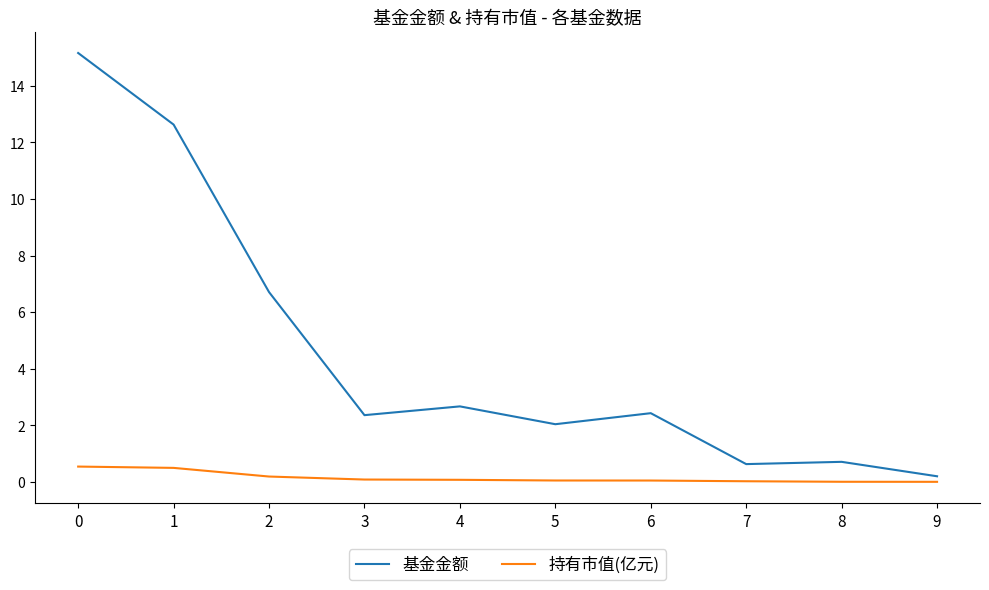

What are all the series names shown in the legend?

基金金额, 持有市值(亿元)